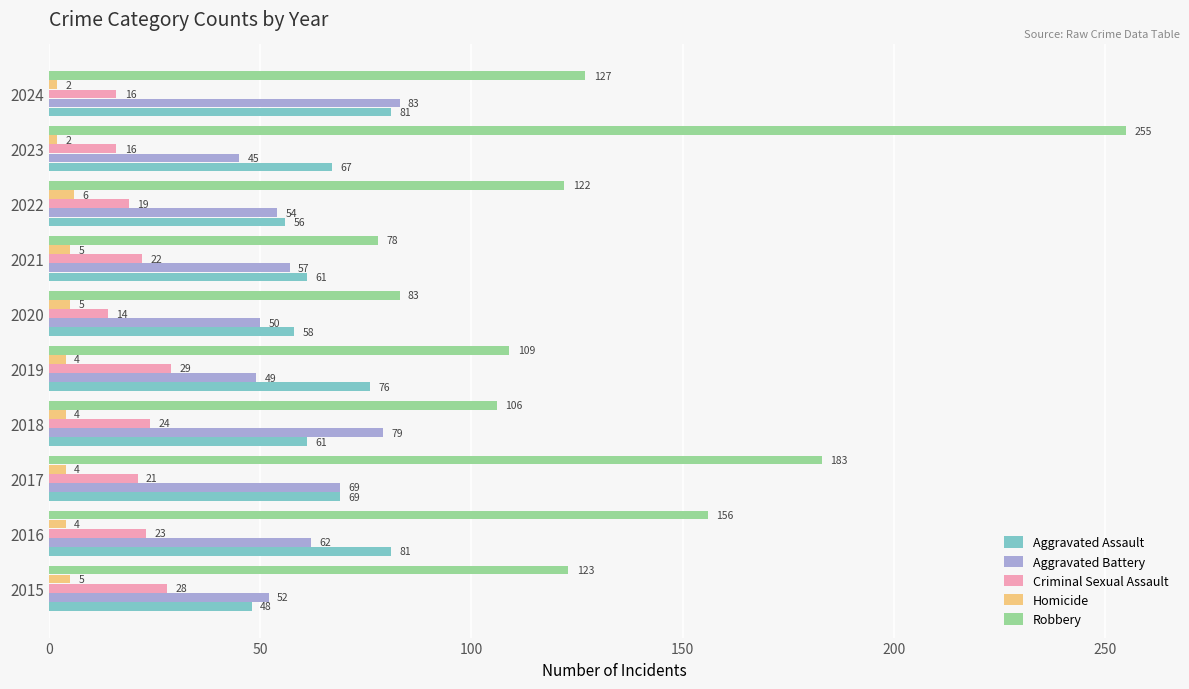

Rank the series by their maximum value, from highest to lowest.

Robbery, Aggravated Battery, Aggravated Assault, Criminal Sexual Assault, Homicide